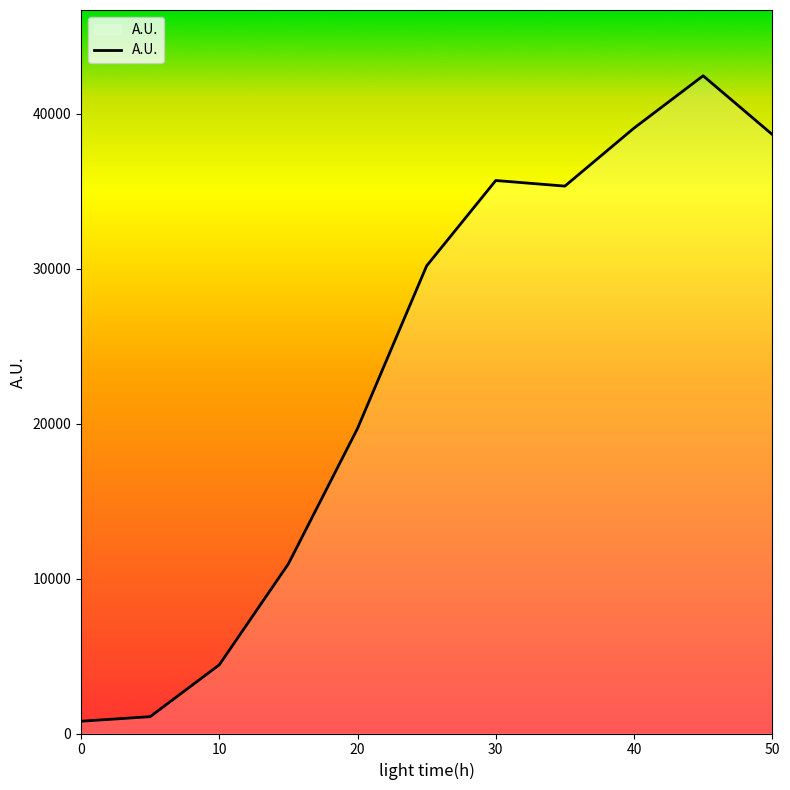

What is the difference between the maximum and minimum values?

41658